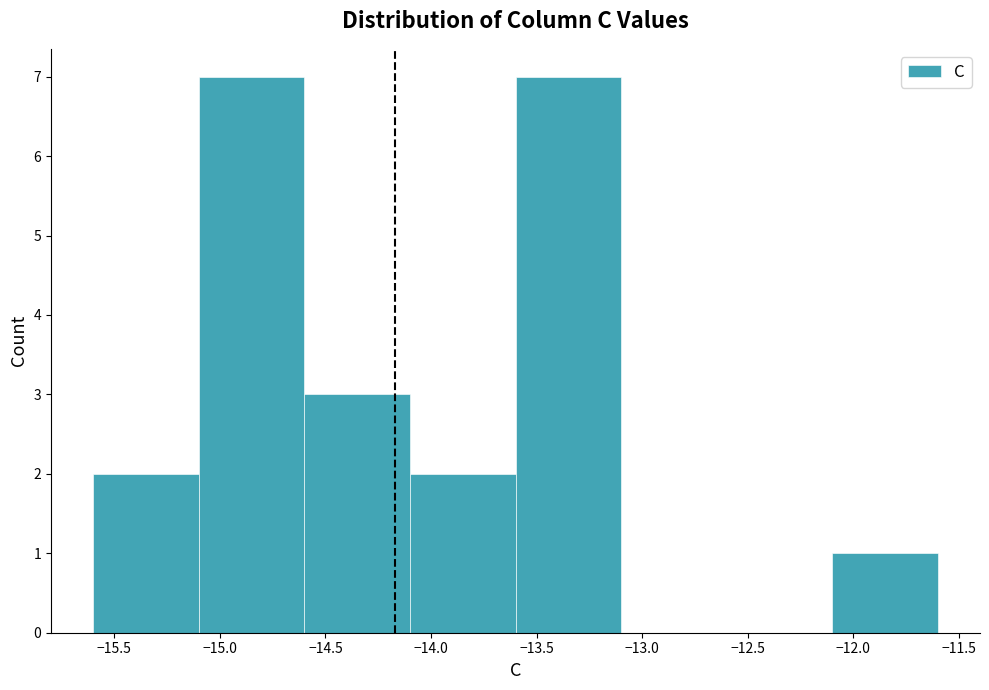

What is the height of the bar covering -14.1 to -13.6 on the x-axis? The values are not printed on the chart, so give them approximately, as read against the axis.

2